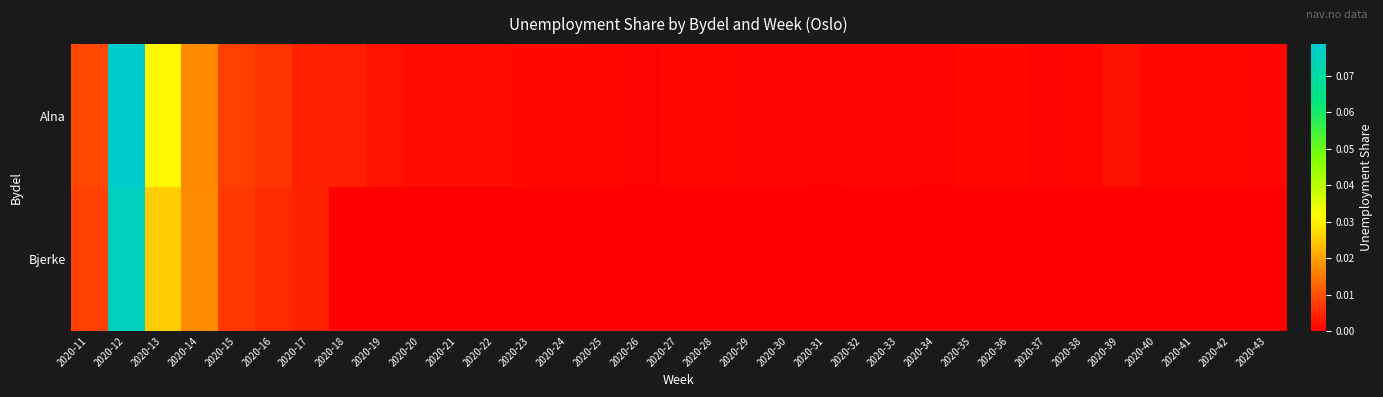

Which series has the largest total across all categories?

Alna